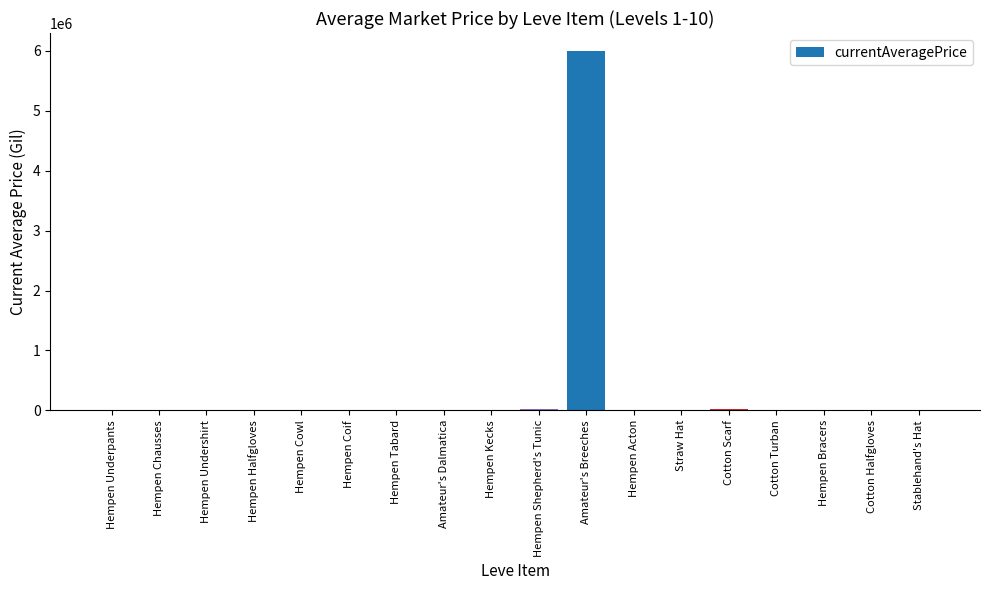

Is it true that the value at Cotton Halfgloves is -4135953.8?

False